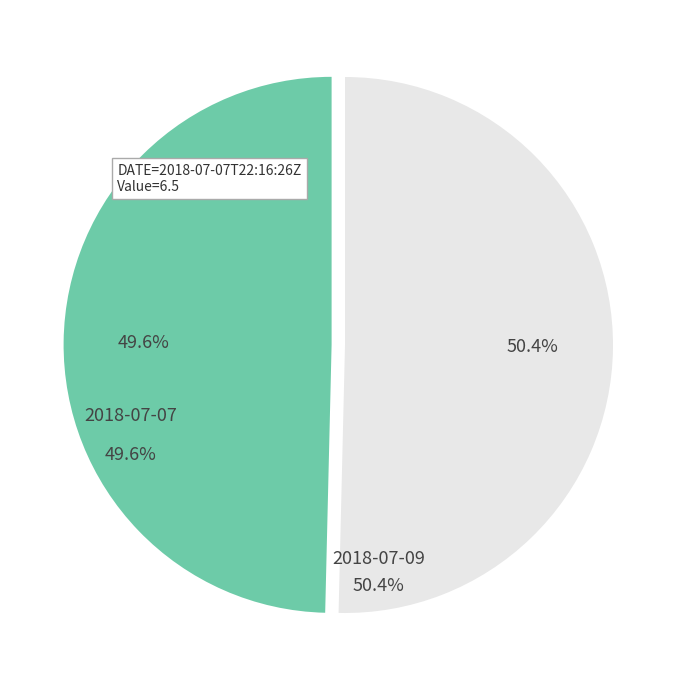

Count the number of slices in the pie.

2